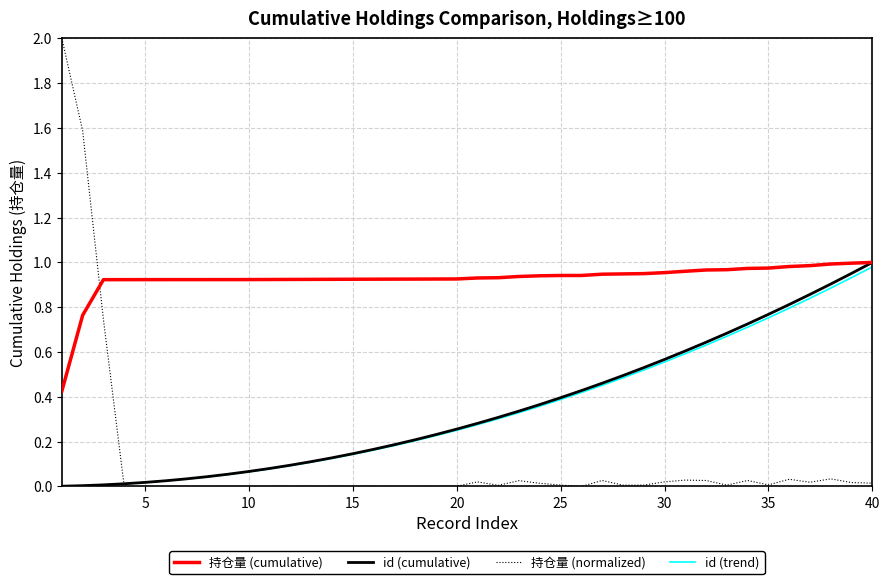

Which series ends up on top after the final intersection of 持仓量 (cumulative) and 持仓量 (normalized)?

持仓量 (cumulative)